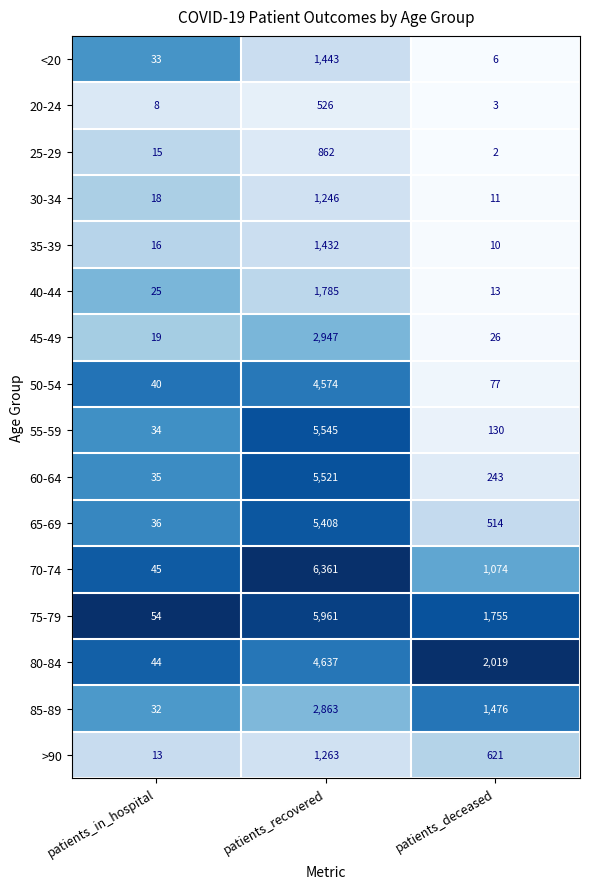

At which label is 55-59 closest to 2789?

patients_deceased